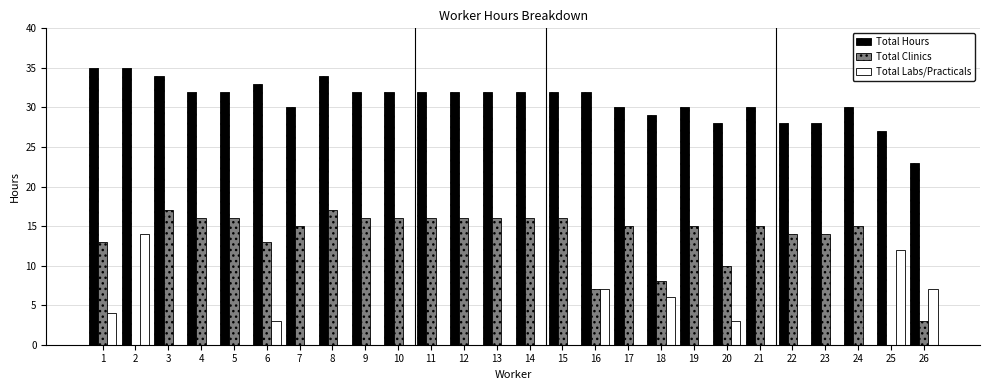

The Total Labs/Practicals series shows 5 at 9. True or false?

False